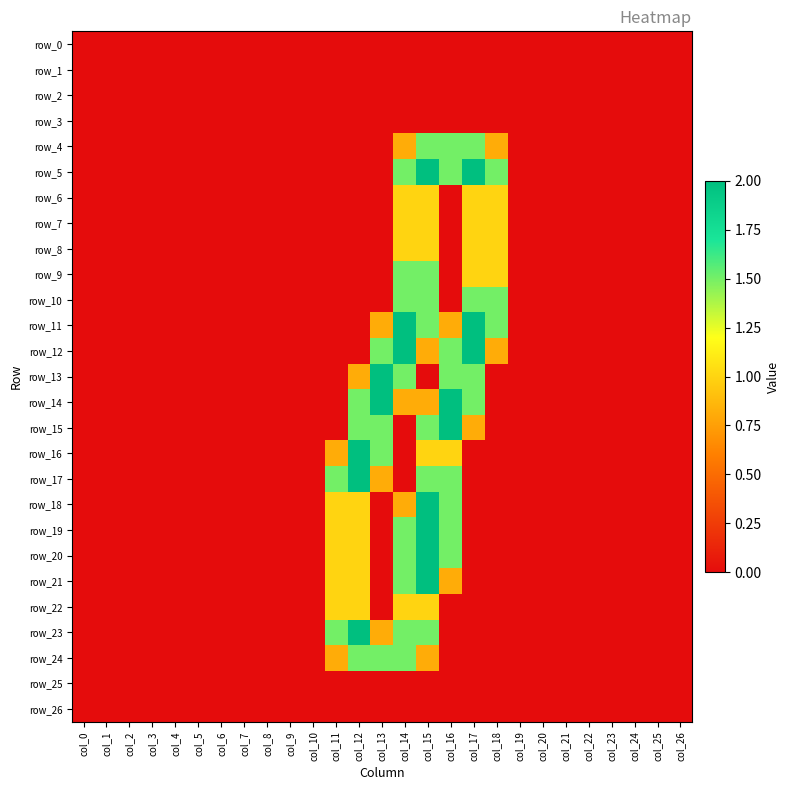

Which series has the widest spread of values?

row_5